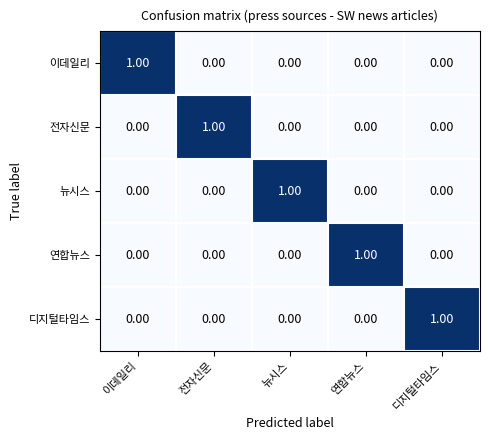

At how many categories does at least one series exceed 0?

5